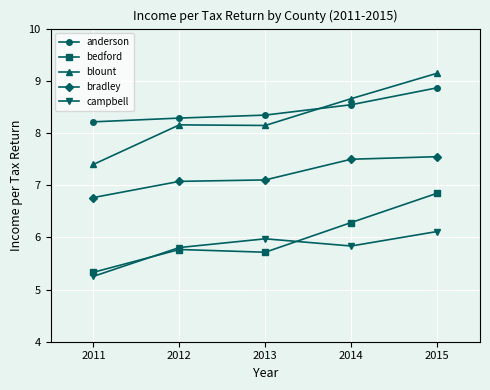

True or false: anderson has more than 2 interior local peaks.

False